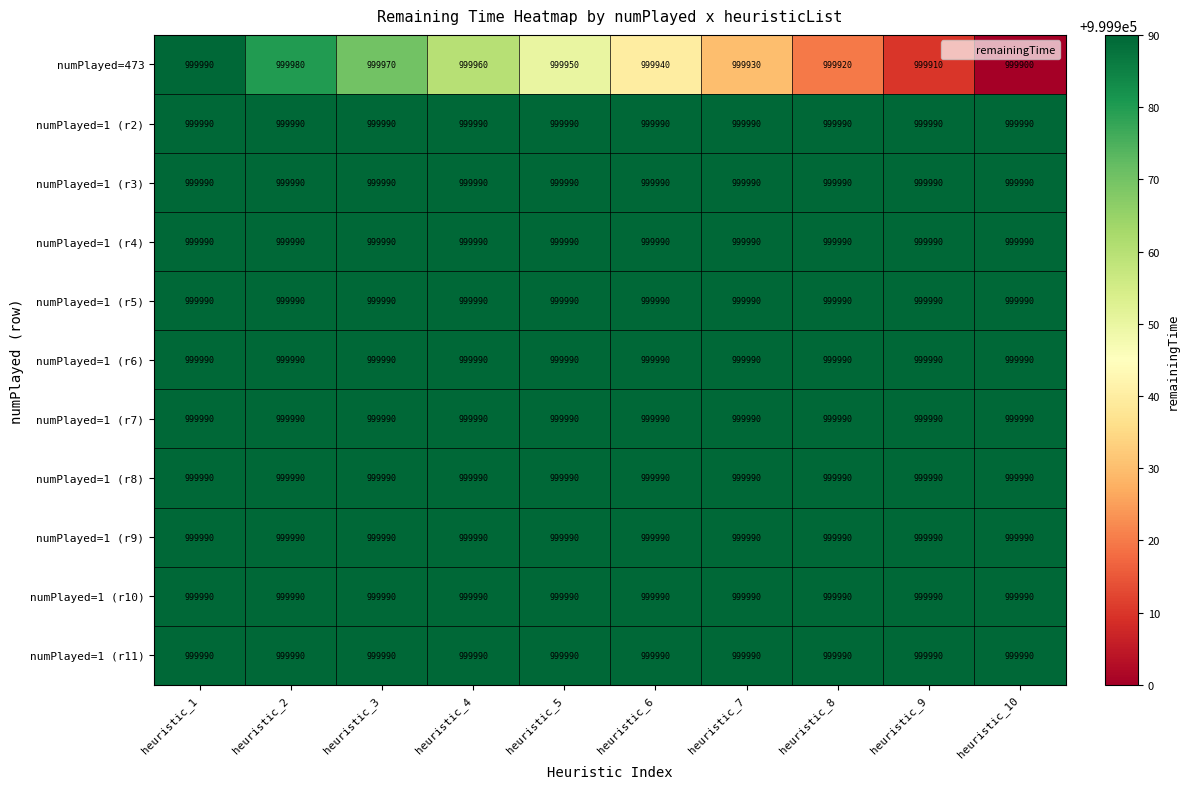

At how many categories does at least one series exceed 999951?

10